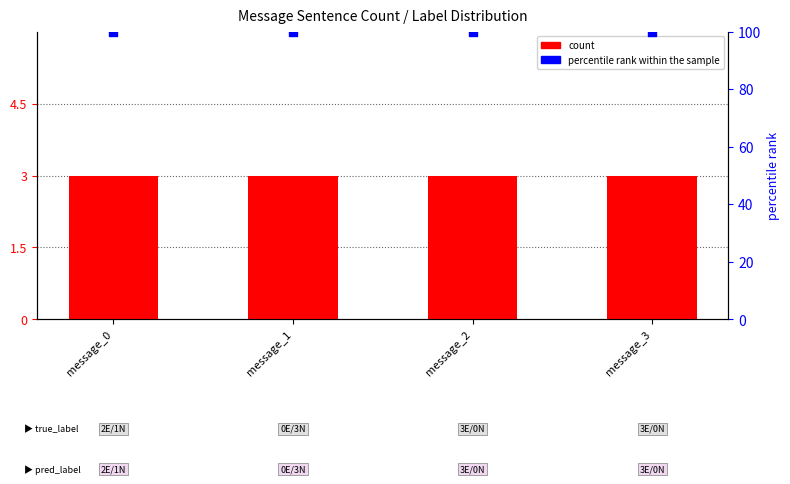

Which series has the widest spread of Y values?

count